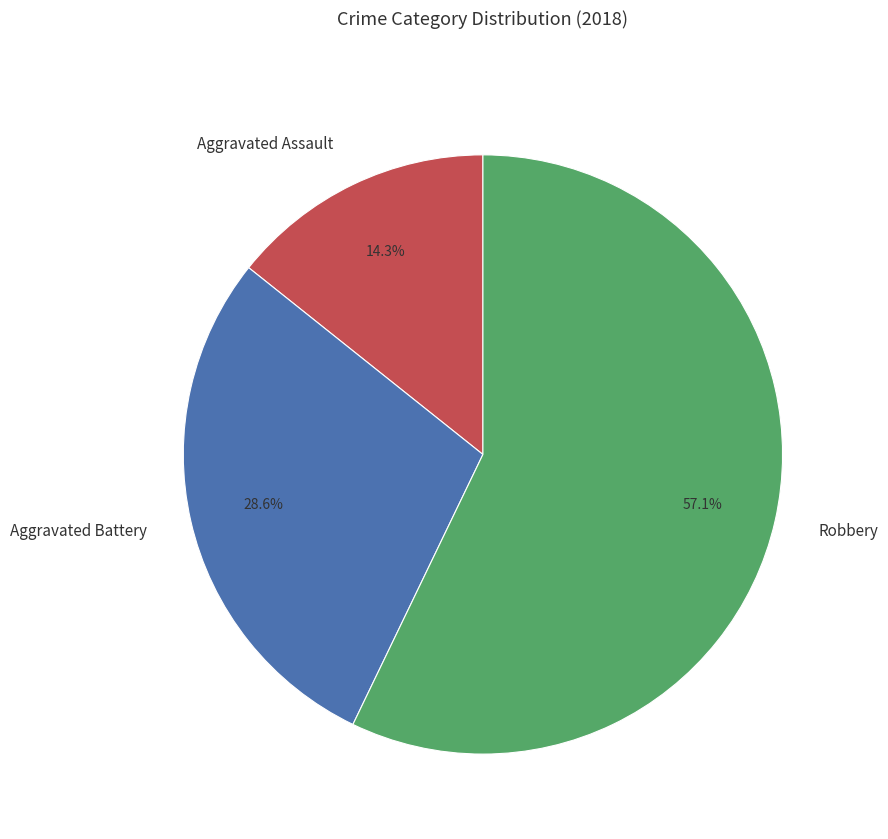

How many slices are in this pie chart?

3